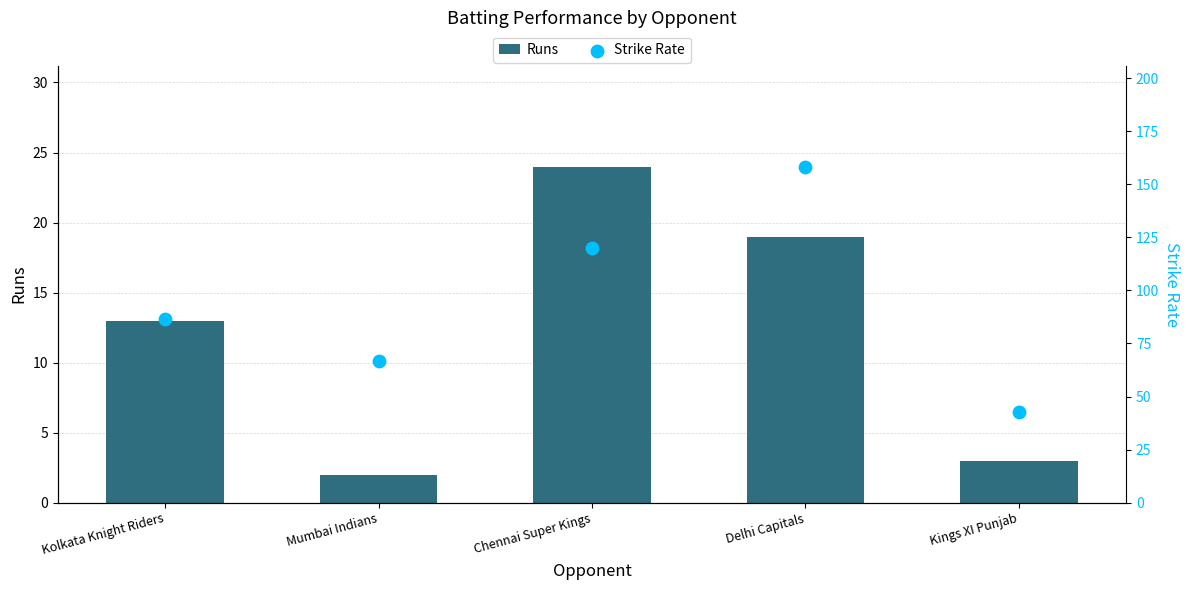

Is the value of Strike Rate at Delhi Capitals greater than the value of Runs at Delhi Capitals?

Yes